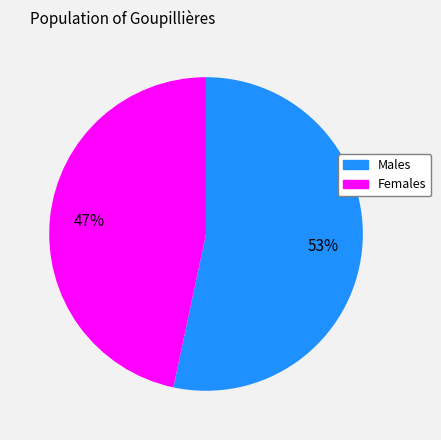

To the nearest percent, what is the average slice percentage?

50%